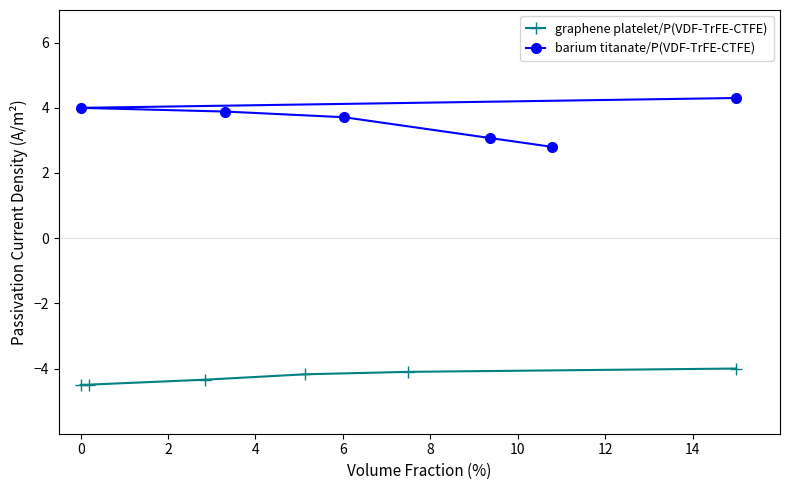

What is the greatest value displayed?

4.3